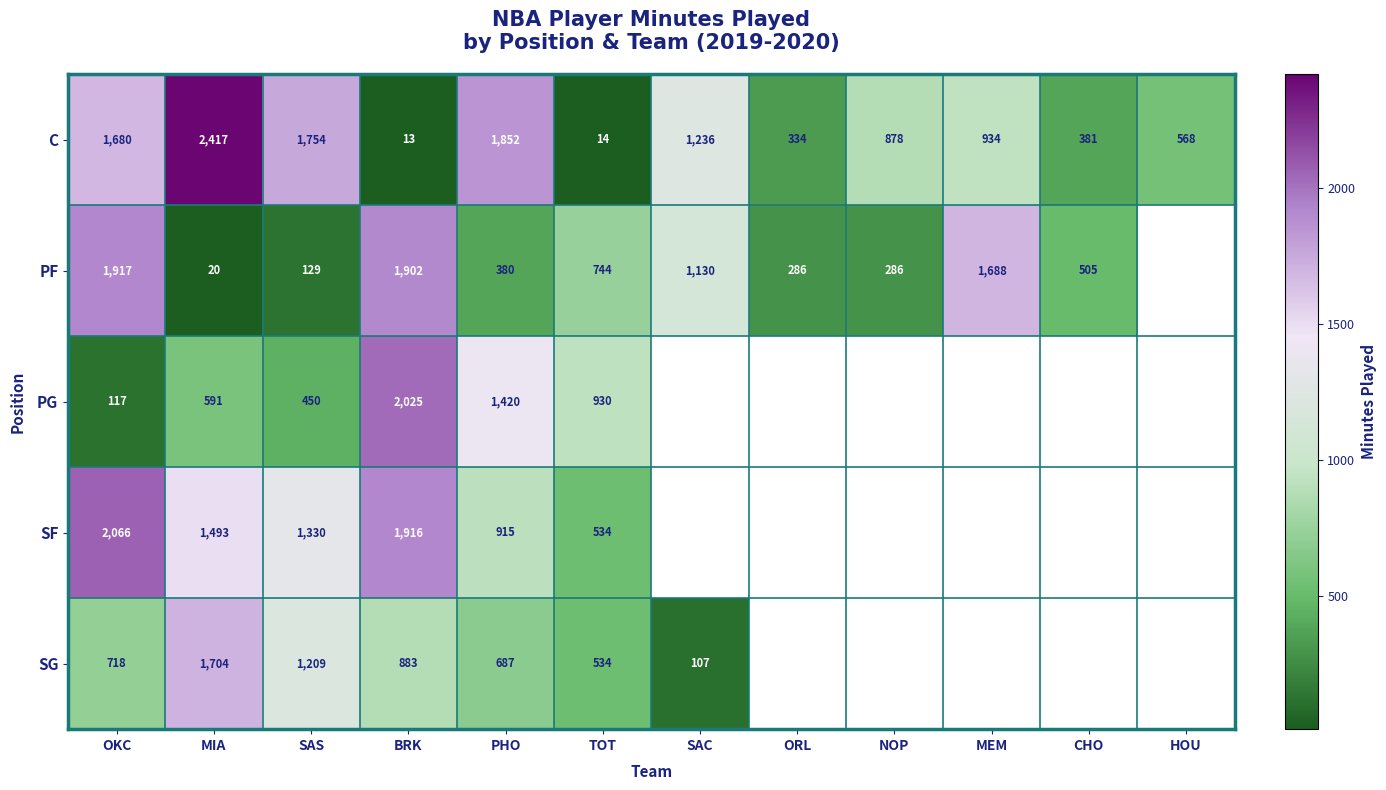

List the labels in order of C value, smallest first.

BRK, TOT, ORL, CHO, HOU, NOP, MEM, SAC, OKC, SAS, PHO, MIA